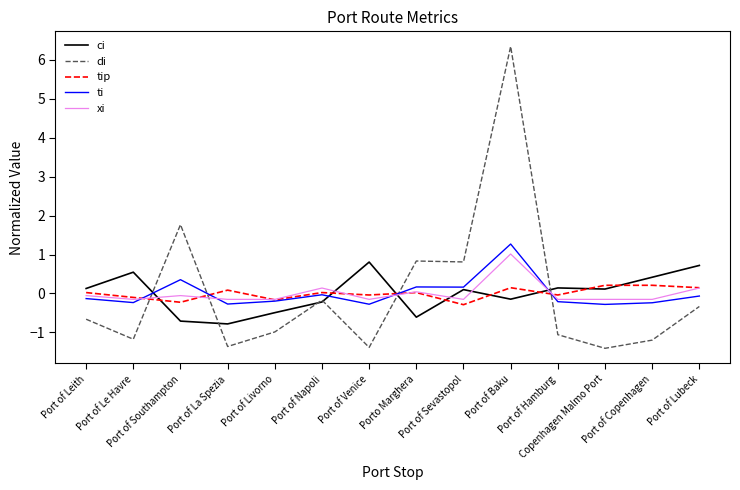

What is the maximum value shown in the chart?

6.3